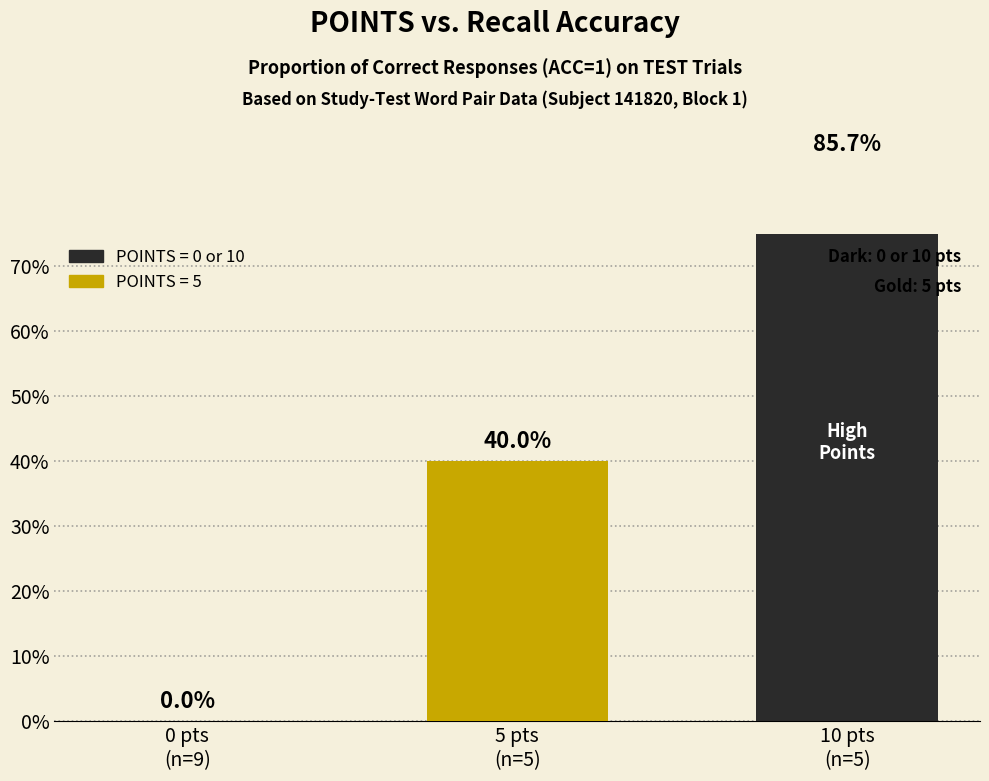

Which has a higher value, 5 pts
(n=5) or 0 pts
(n=9)?

5 pts
(n=5)